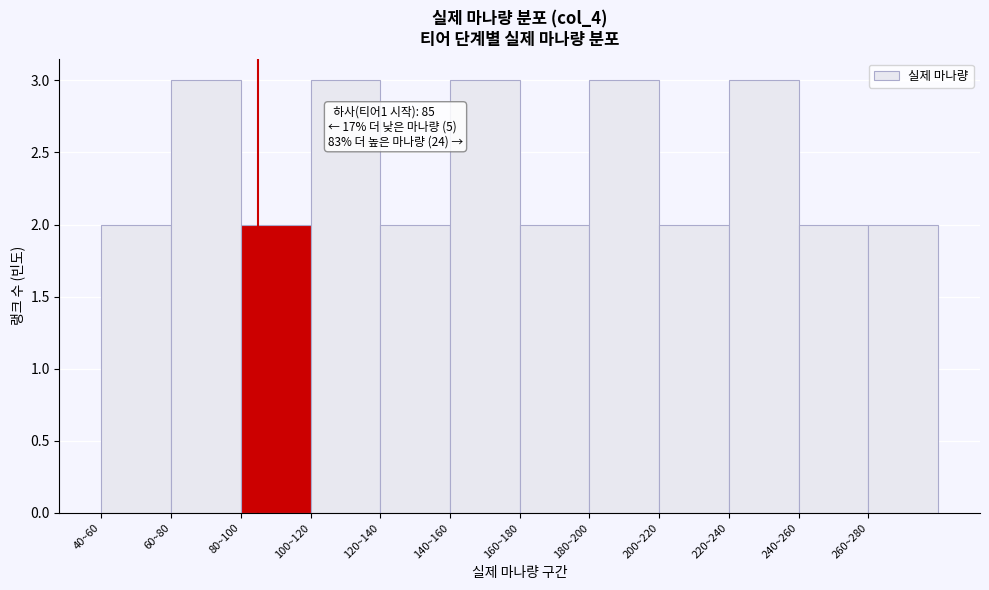

Reading left to right, extract all data points from this chart.

40~60=2	60~80=3	80~100=2	100~120=3	120~140=2	140~160=3	160~180=2	180~200=3	200~220=2	220~240=3	240~260=2	260~280=2